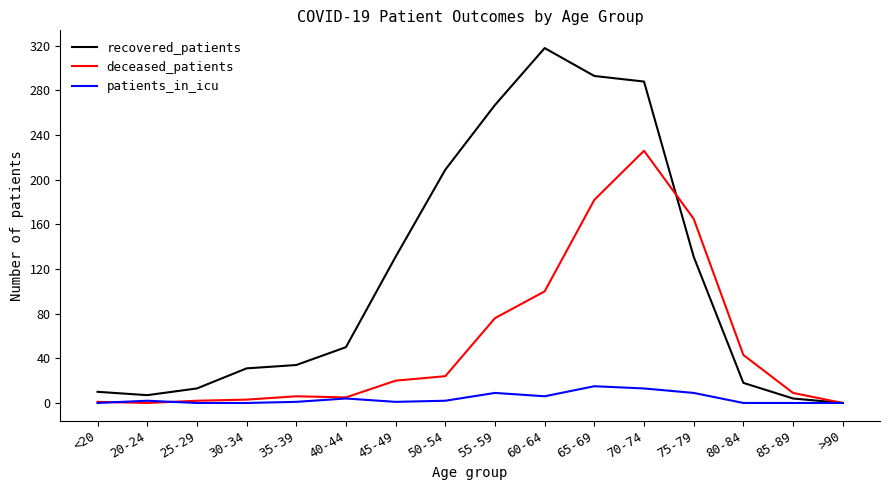

Which series changed the most between <20 and 75-79?

deceased_patients